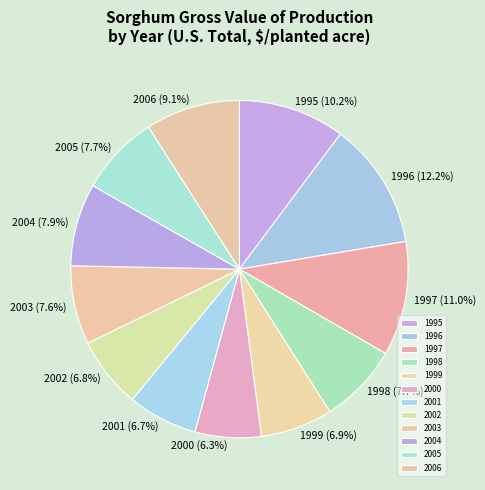

Which slice is the largest?

1996